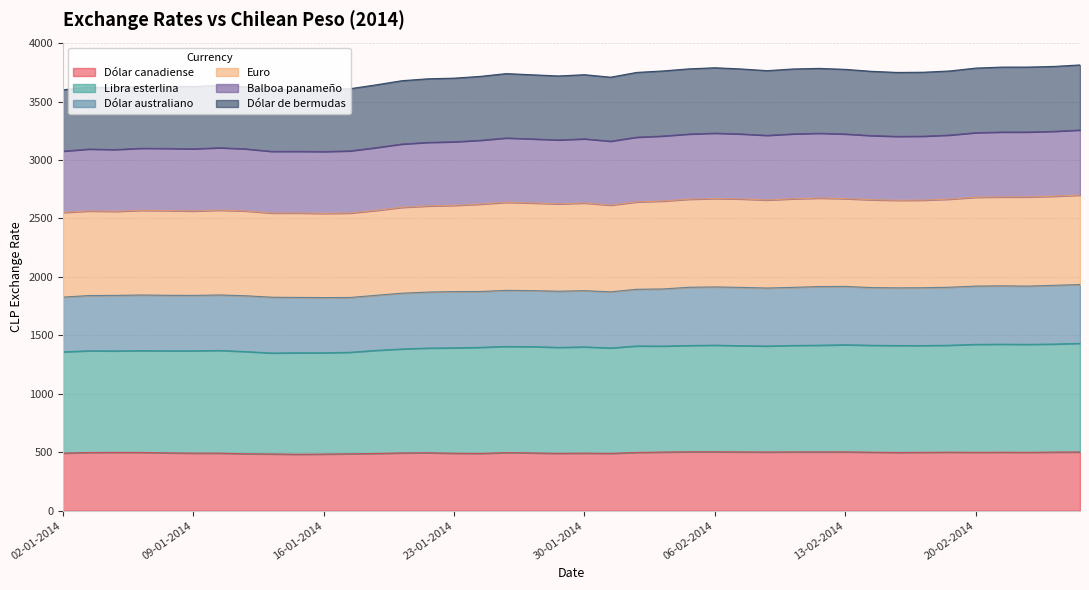

True or false: Libra esterlina has a value of 403.2 at 20-01-2014.

False